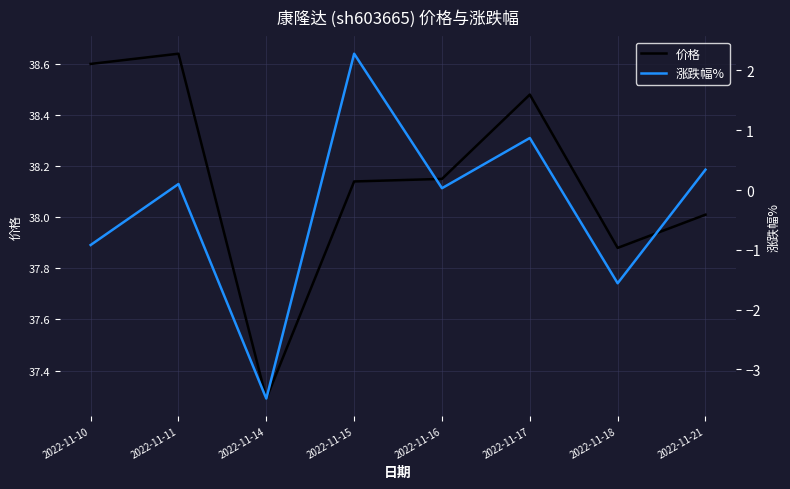

How many data points does each series have?

8